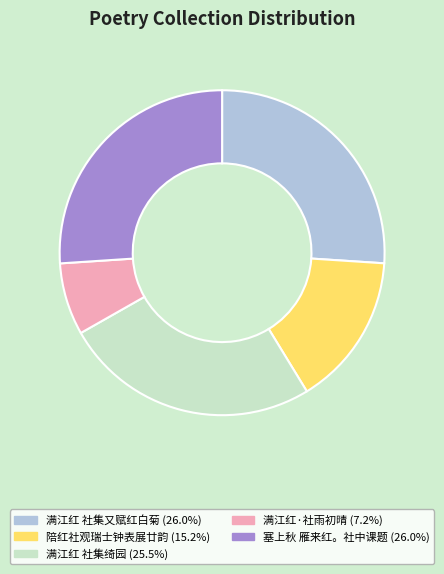

Does any single category account for the majority?

No